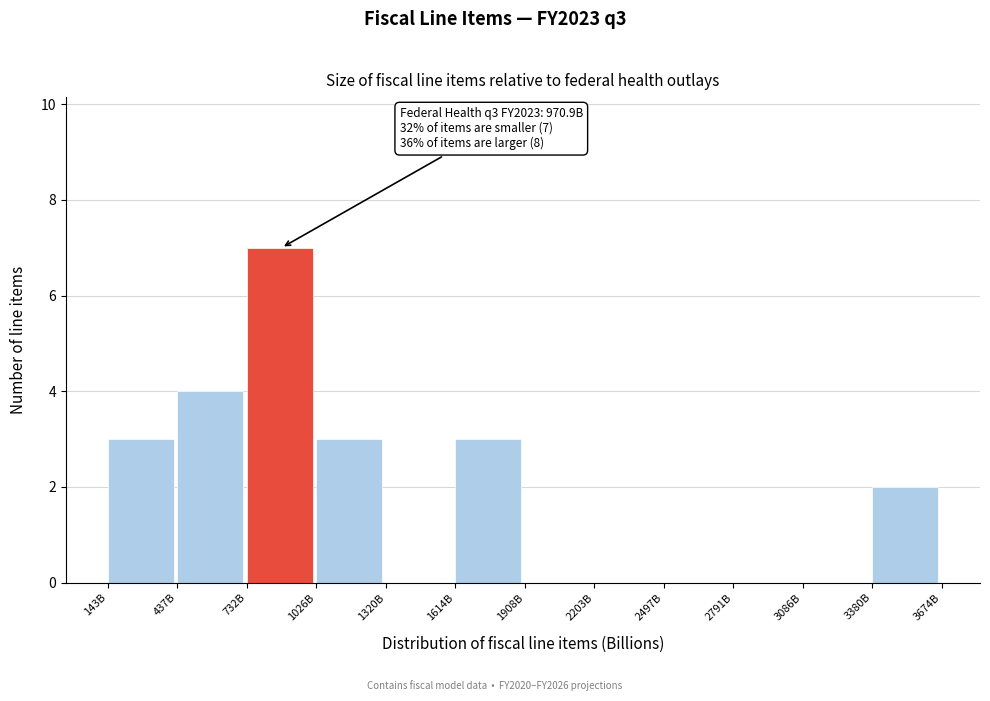

Reading right to left, what are all the values shown in this chart?

3380B=2	3086B=0	2791B=0	2497B=0	2203B=0	1908B=0	1614B=3	1320B=0	1026B=3	732B=7	437B=4	143B=3